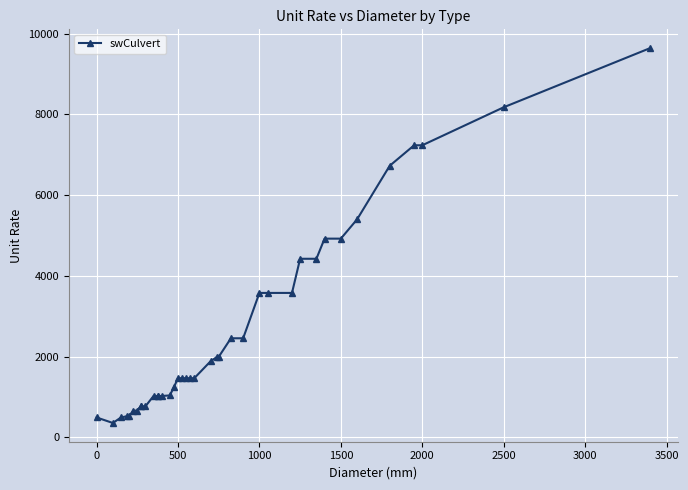

What is the difference between the second highest and second lowest values?

7682.1